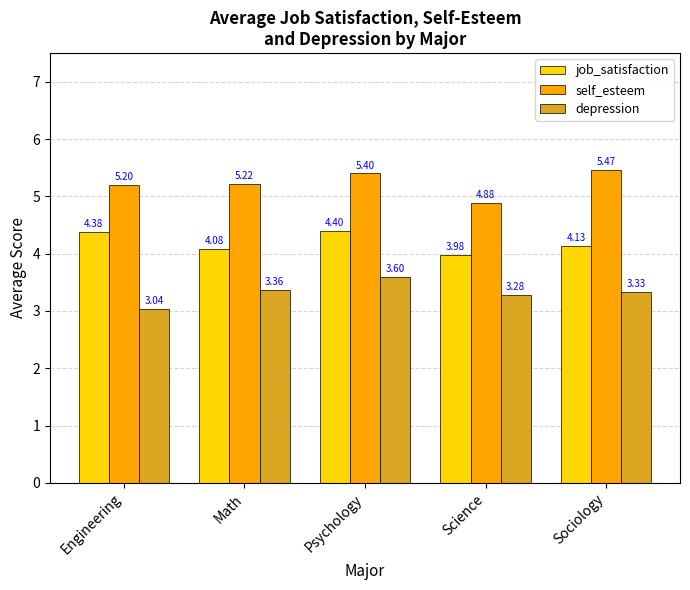

Which series has the largest total across all categories?

self_esteem